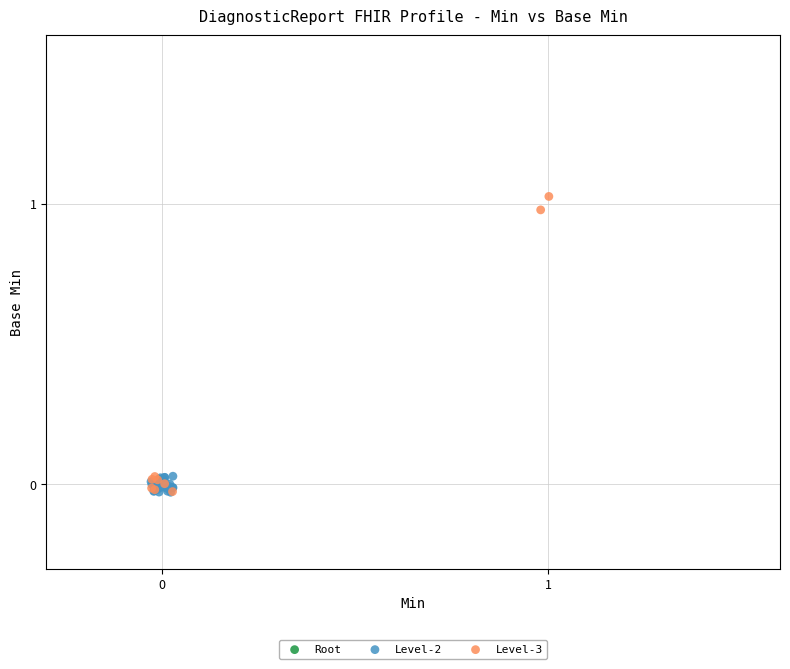

What are all the series names shown in the legend?

Root, Level-2, Level-3